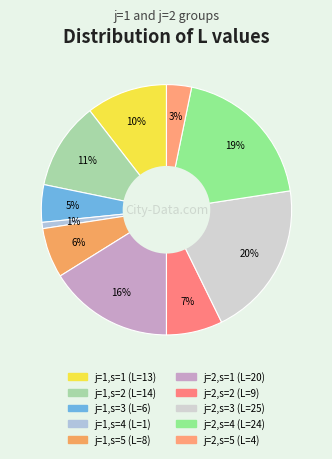

To the nearest percent, what percentage of the pie is j=2,s=3?

20%